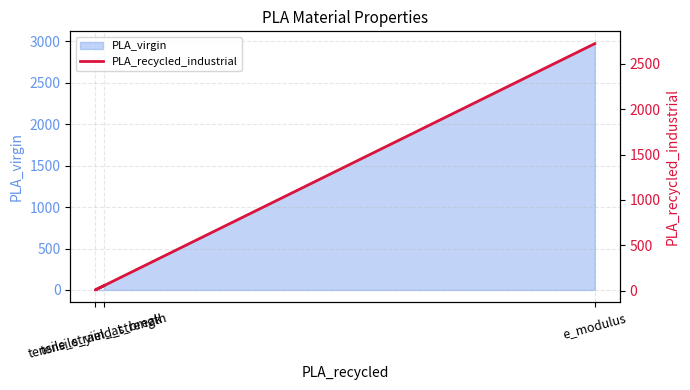

List the labels in order of value, smallest first.

tensile_strain_at_break, tensile_yield_strength, e_modulus